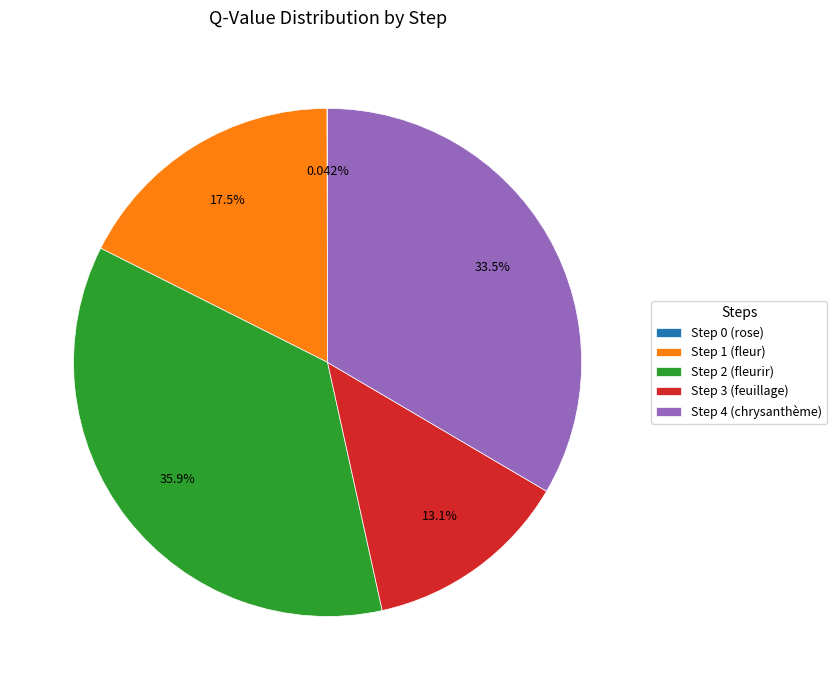

What percentage is the Step 1 (fleur) slice, to the nearest percent?

18%